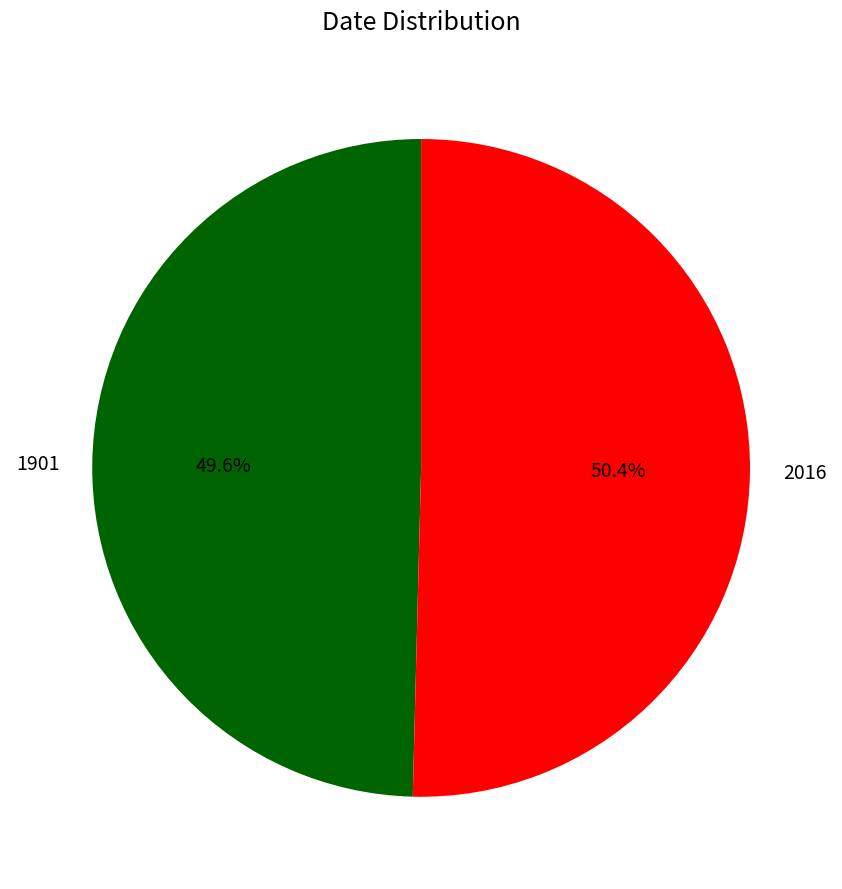

Which category has the smallest portion of the pie?

1901